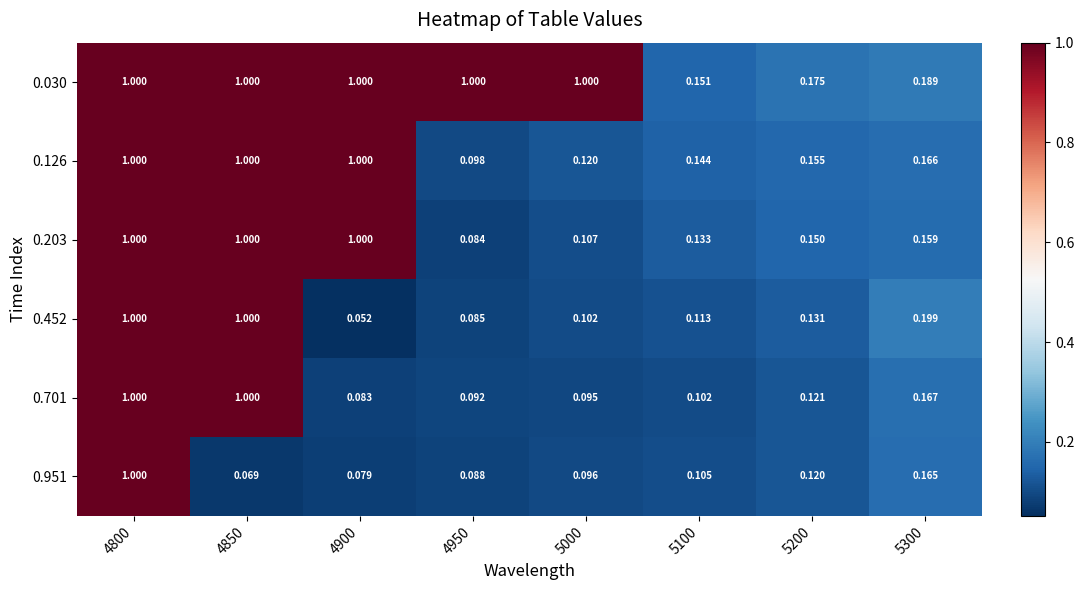

Is the value of 0.452 at 4950 greater than the value of 0.701 at 4900?

Yes